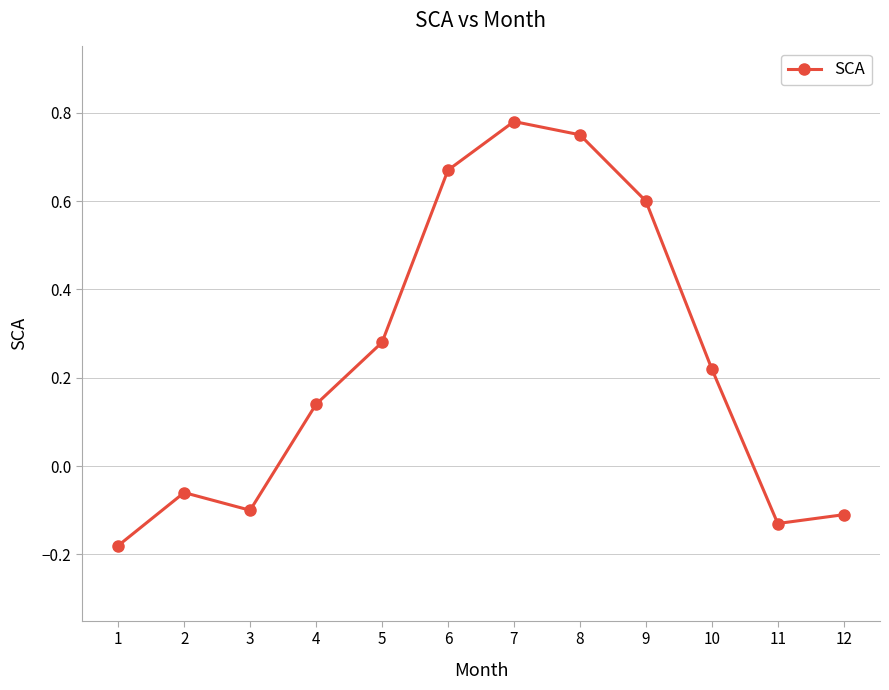

What is the difference between the maximum and second lowest values?

0.9